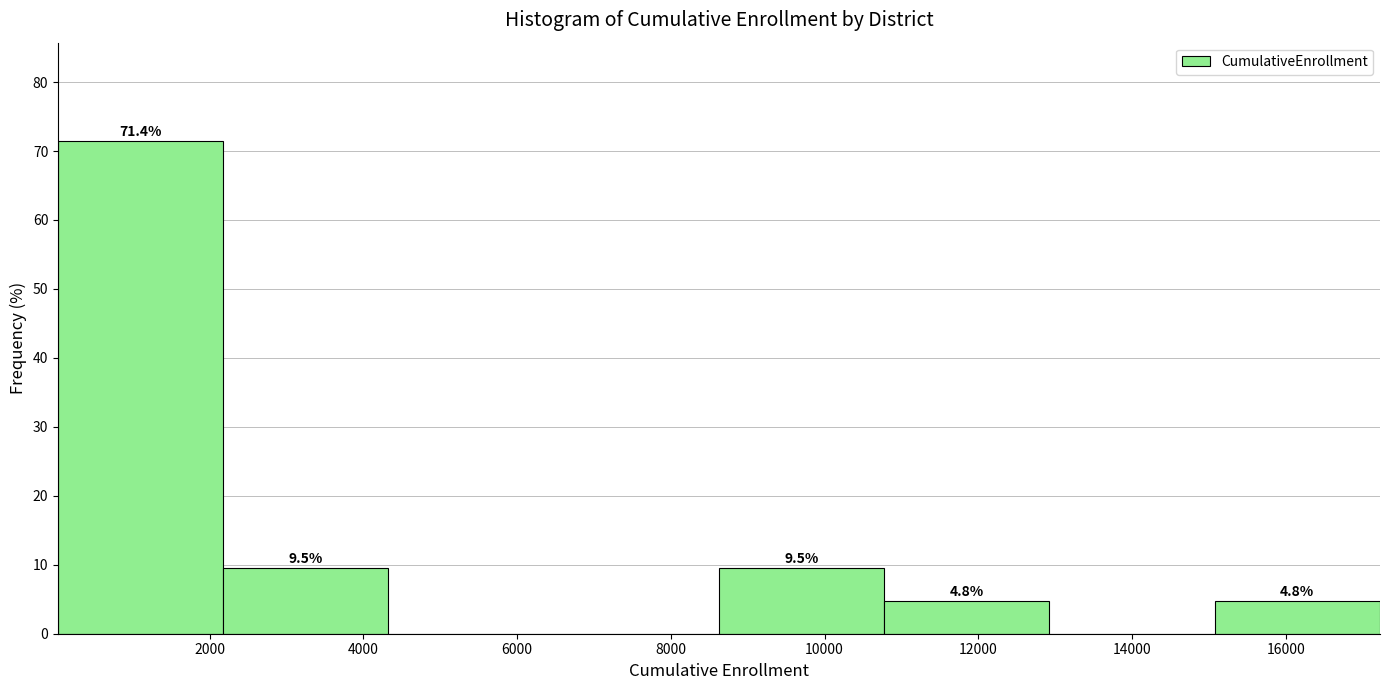

Over which range of the x-axis is the bar tallest?

0 to 2200